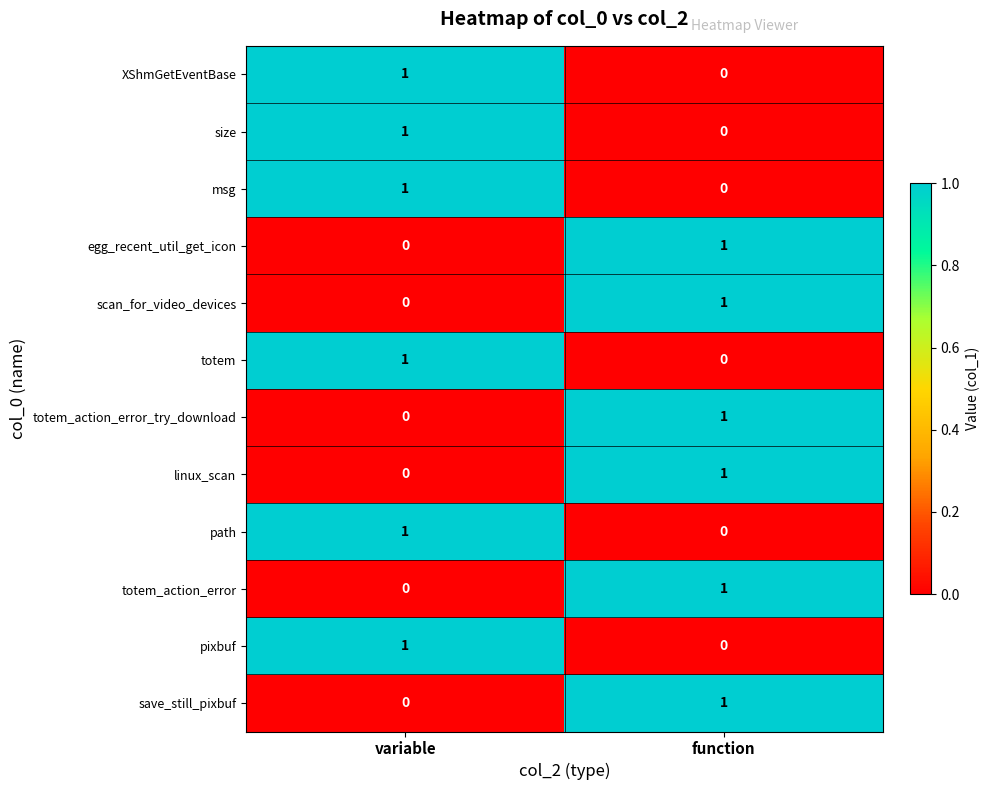

The value of pixbuf at variable is 1. True or false?

True